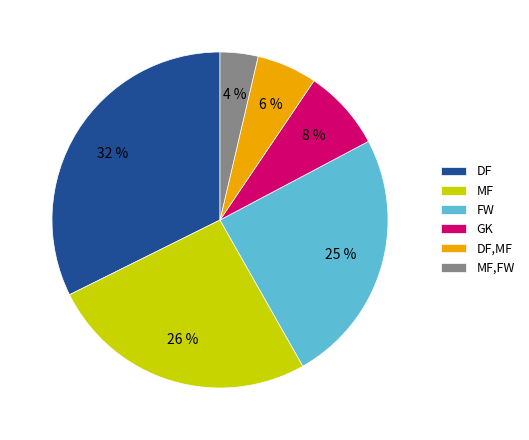

Which slice is the largest?

DF